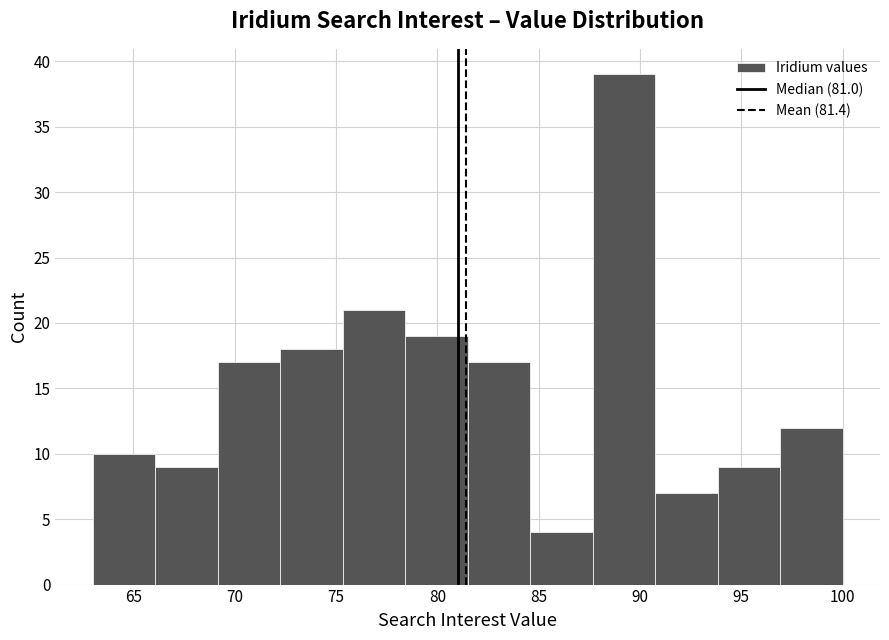

How tall is the bar that spans 84.5 to 87.5 on the x-axis? Neither the bar edges nor the heights are printed on the chart, so give them approximately, as read against the axes.

4